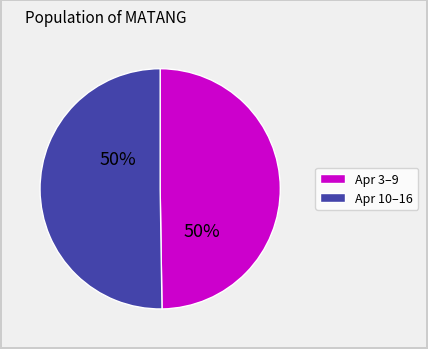

To the nearest percent, what is the average slice percentage?

50%